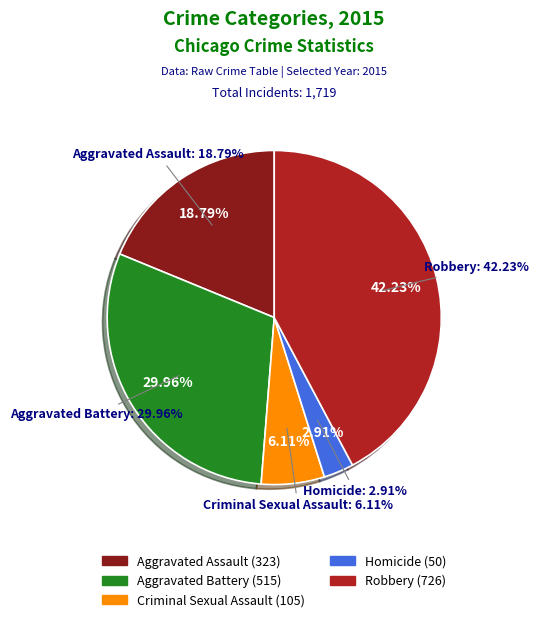

The Aggravated Assault slice represents 34% of the pie. True or false?

False